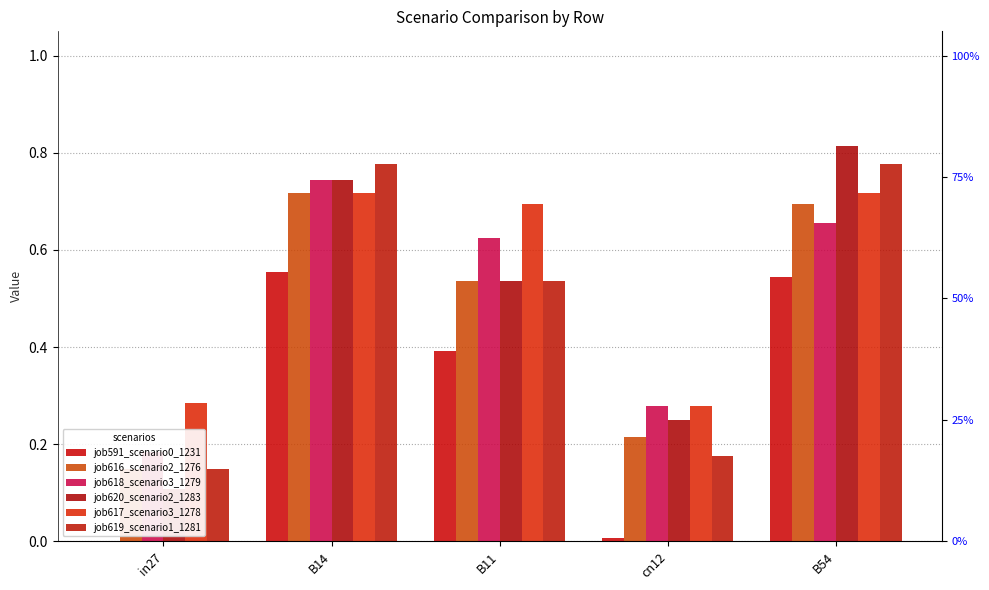

What are all the series names shown in the legend?

job591_scenario0_1231, job616_scenario2_1276, job618_scenario3_1279, job620_scenario2_1283, job617_scenario3_1278, job619_scenario1_1281